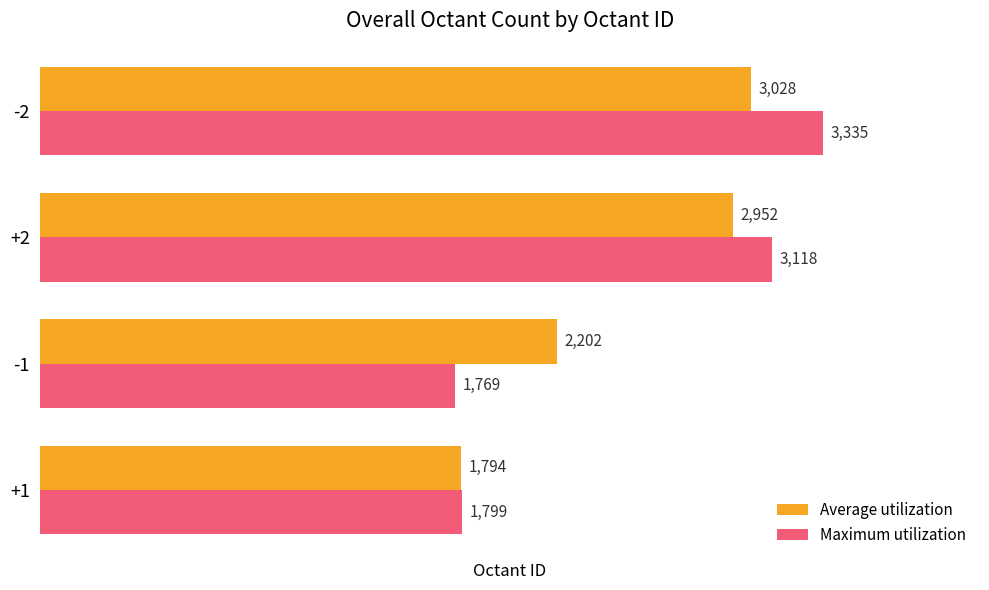

How many distinct data groups are displayed?

2